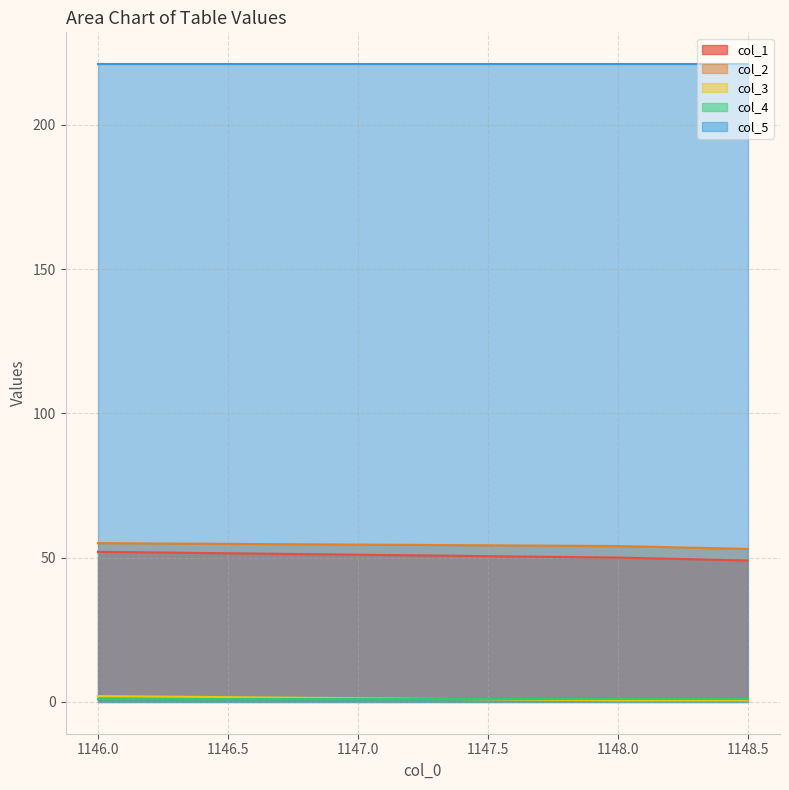

Which label corresponds to the smallest value in the chart?

1148.0